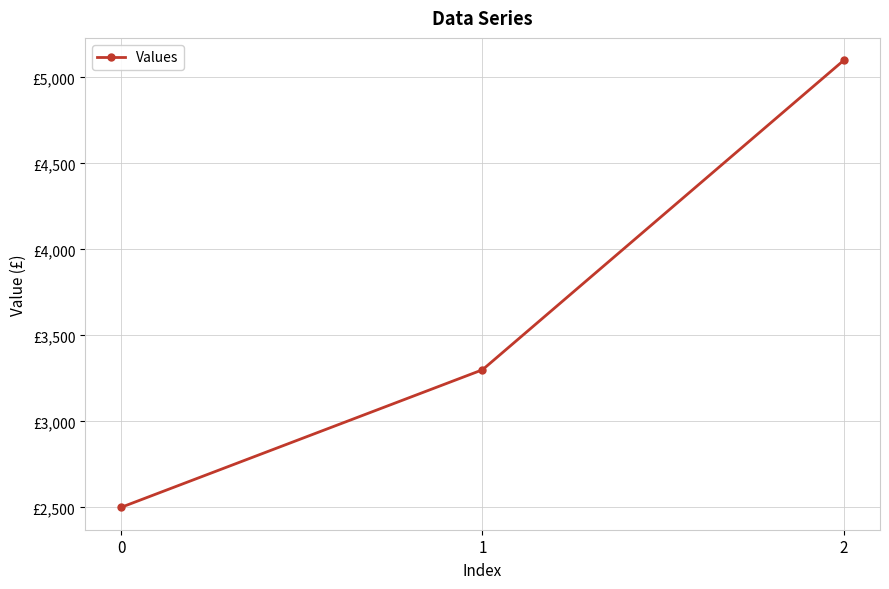

What is the change in value from 1 to 2?

+1800